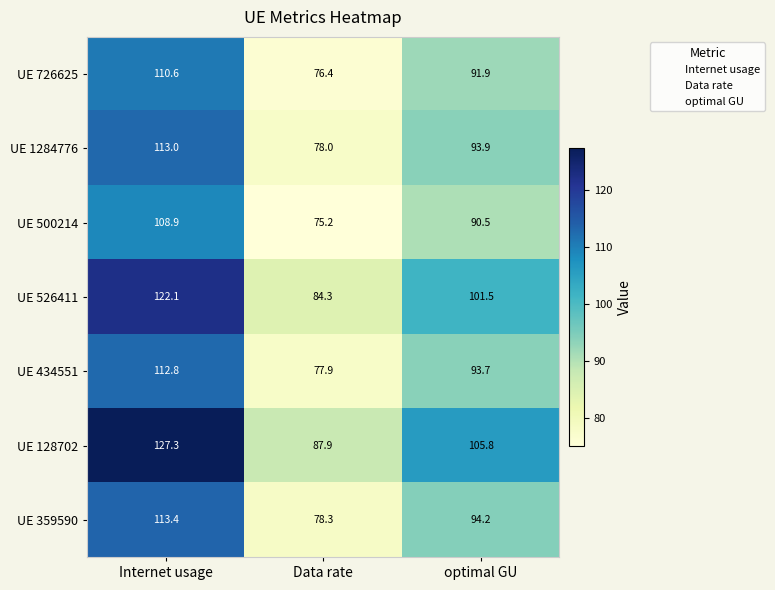

Reading left to right, transcribe all the data shown in this chart.

UE 726625: Internet usage=110.6	Data rate=76.4	optimal GU=91.9
UE 1284776: Internet usage=113.0	Data rate=78.0	optimal GU=93.9
UE 500214: Internet usage=108.9	Data rate=75.2	optimal GU=90.5
UE 526411: Internet usage=122.1	Data rate=84.3	optimal GU=101.5
UE 434551: Internet usage=112.8	Data rate=77.9	optimal GU=93.7
UE 128702: Internet usage=127.3	Data rate=87.9	optimal GU=105.8
UE 359590: Internet usage=113.4	Data rate=78.3	optimal GU=94.2